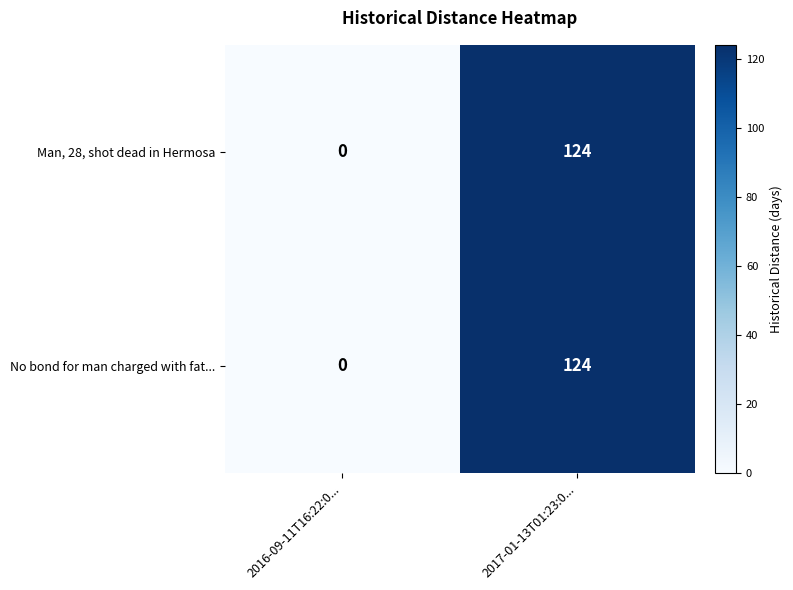

Reading left to right, transcribe all the data shown in this chart.

Man, 28, shot dead in Hermosa: 2016-09-11T16:22:0...=0	2017-01-13T01:23:0...=124
No bond for man charged with fat...: 2016-09-11T16:22:0...=0	2017-01-13T01:23:0...=124